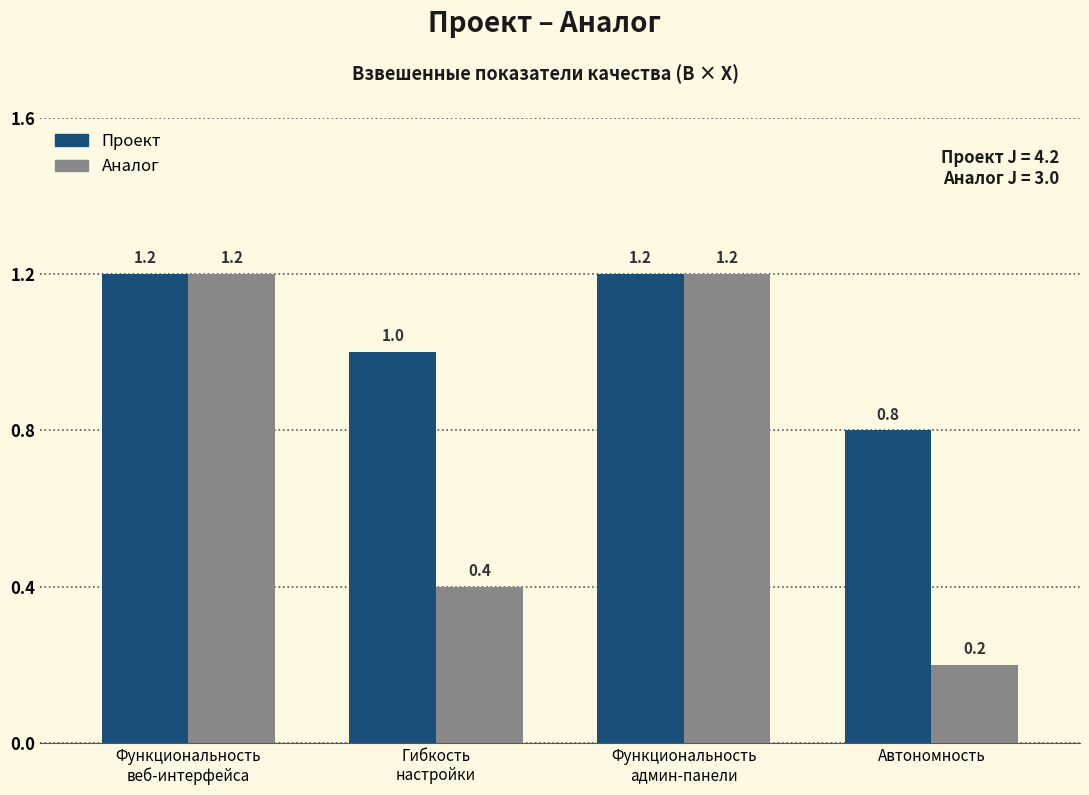

Reading right to left, list all the values displayed in this chart.

Проект: Автономность=0.8	Функциональность
админ-панели=1.2	Гибкость
настройки=1.0	Функциональность
веб-интерфейса=1.2
Аналог: Автономность=0.2	Функциональность
админ-панели=1.2	Гибкость
настройки=0.4	Функциональность
веб-интерфейса=1.2